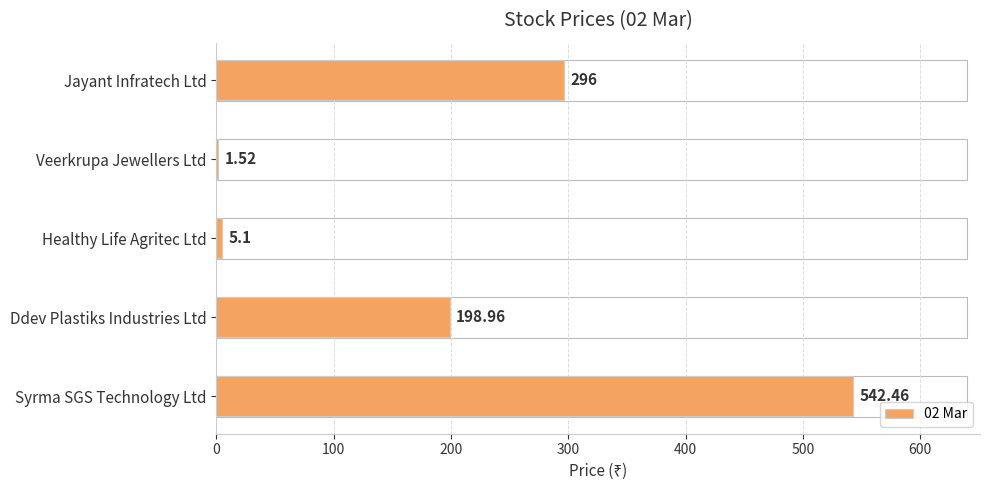

At which label is the value closest to 271?

Jayant Infratech Ltd